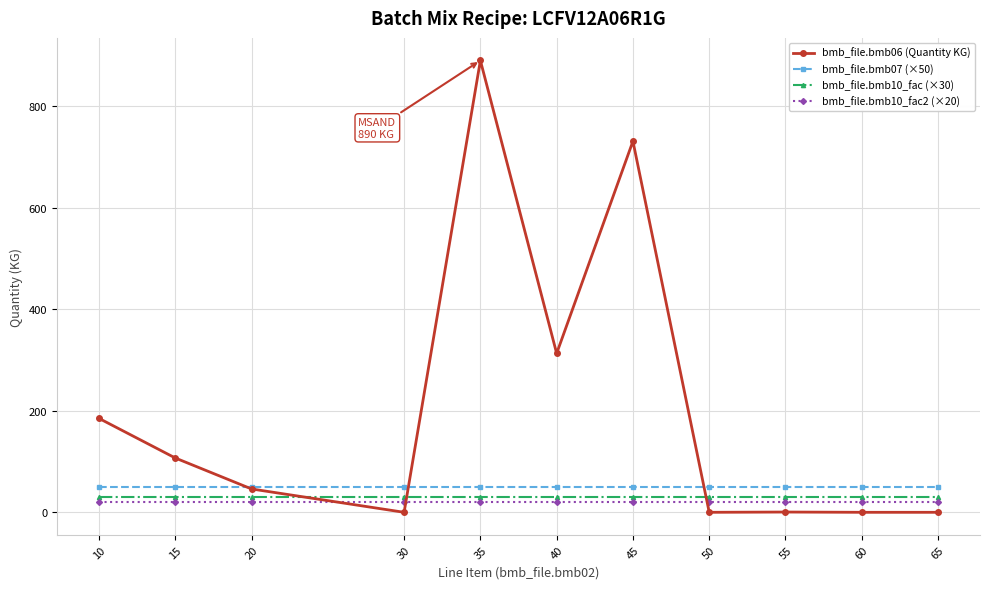

Rank the series by their maximum value, from lowest to highest.

bmb_file.bmb10_fac2 (×20), bmb_file.bmb10_fac (×30), bmb_file.bmb07 (×50), bmb_file.bmb06 (Quantity KG)